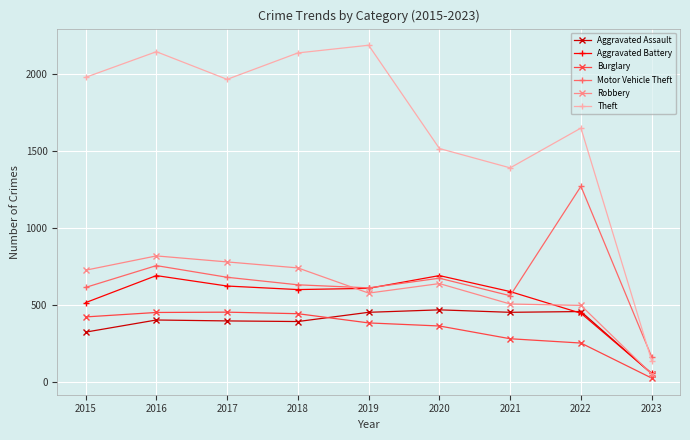

The value of Aggravated Assault at 2018 is 392. True or false?

True